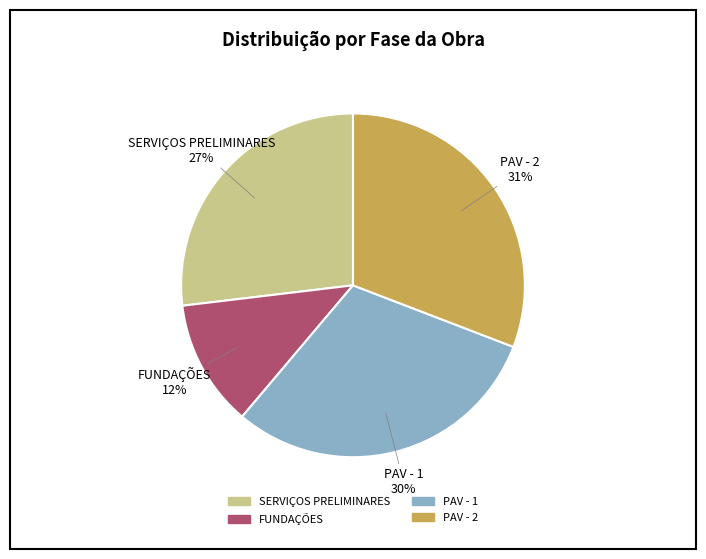

Count the number of slices in the pie.

4